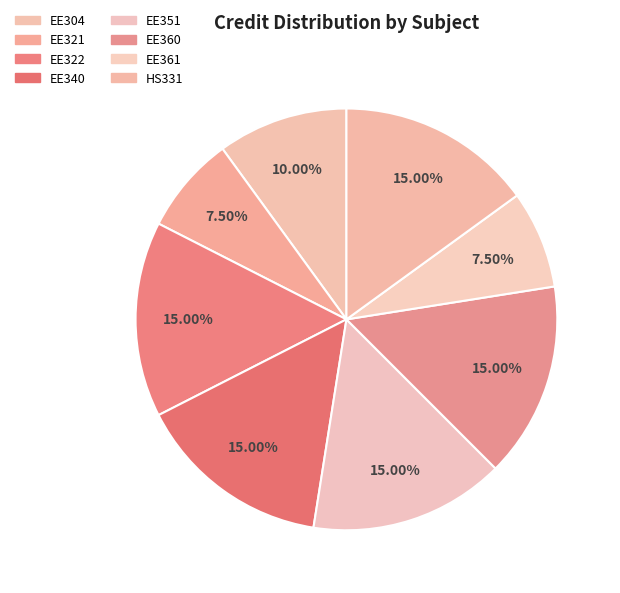

Which slice is the smallest?

EE321